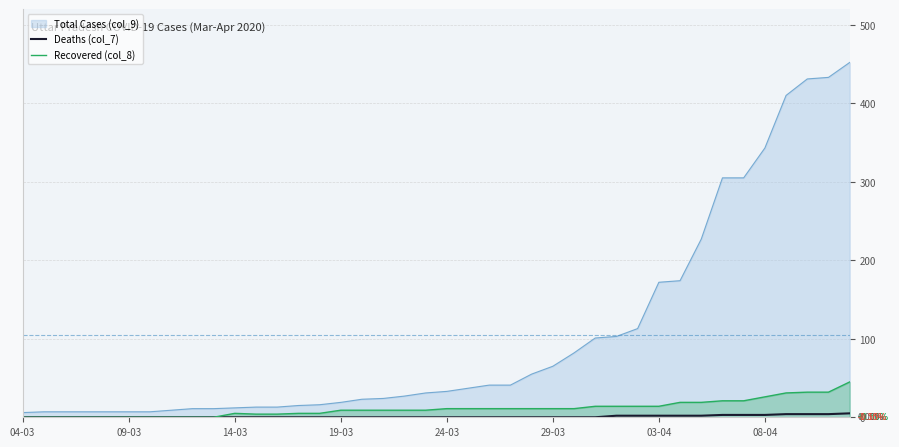

How many categories are shown in the chart?

40